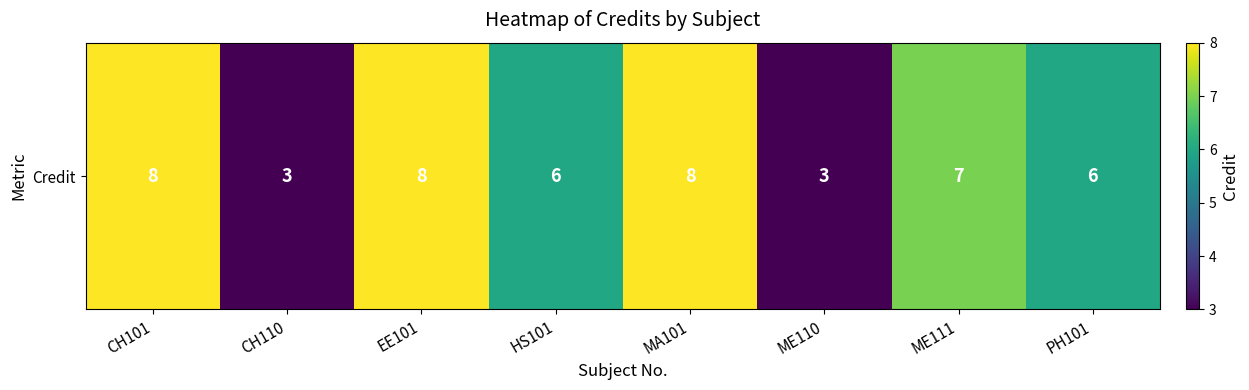

Reading left to right, what are all the values shown in this chart?

CH101=8	CH110=3	EE101=8	HS101=6	MA101=8	ME110=3	ME111=7	PH101=6